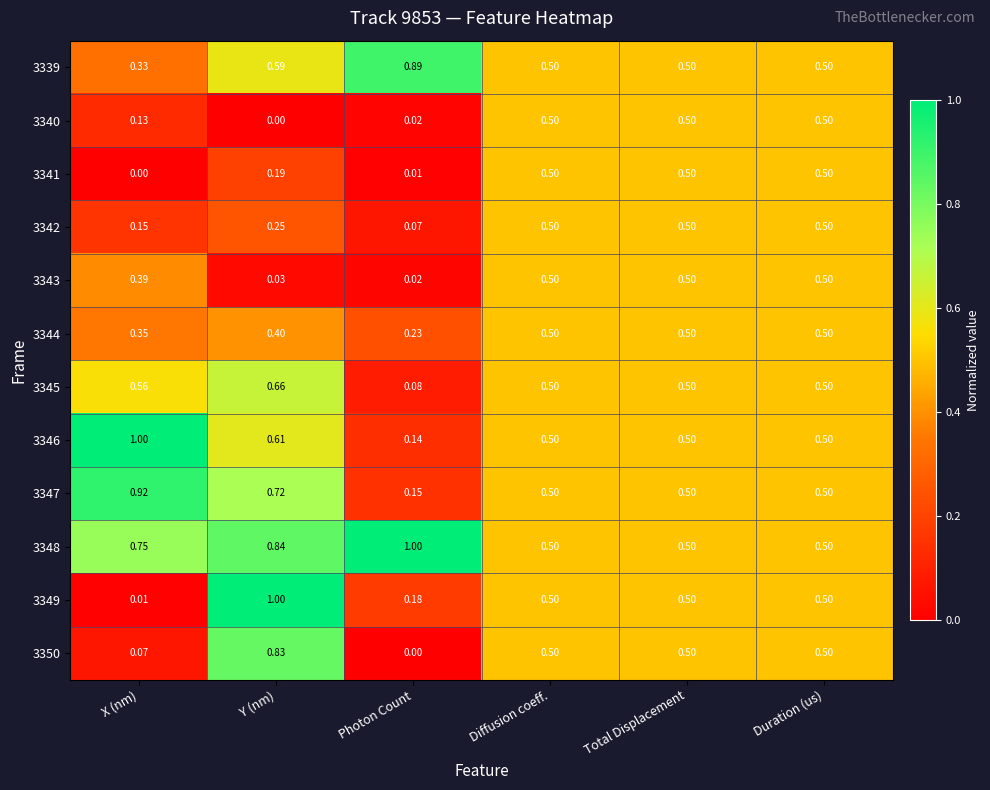

What is the difference between the highest and lowest values at Photon Count?

1.0